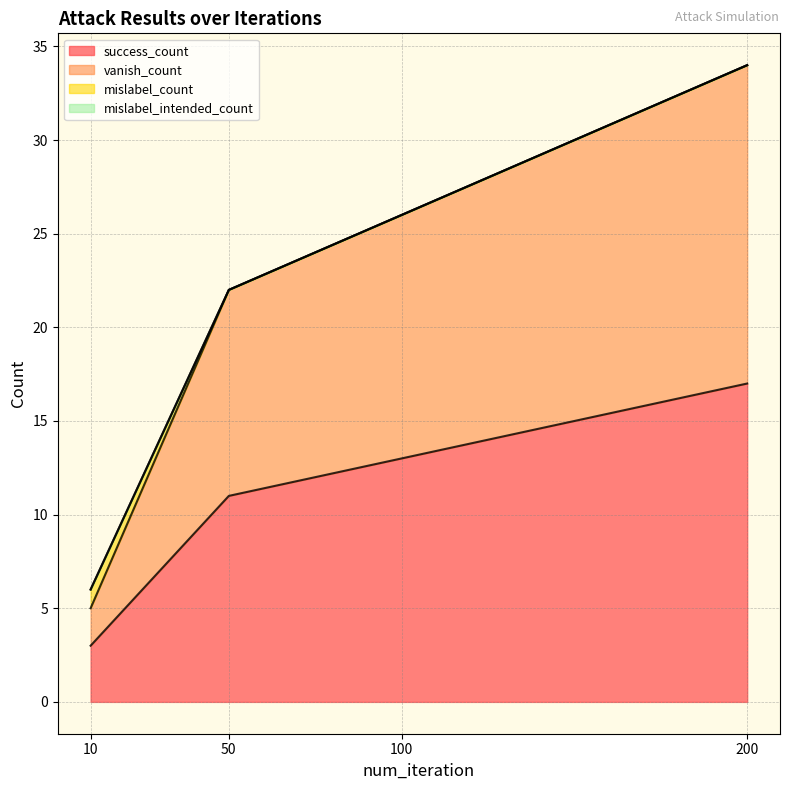

At which category is the sum across all series the highest?

200